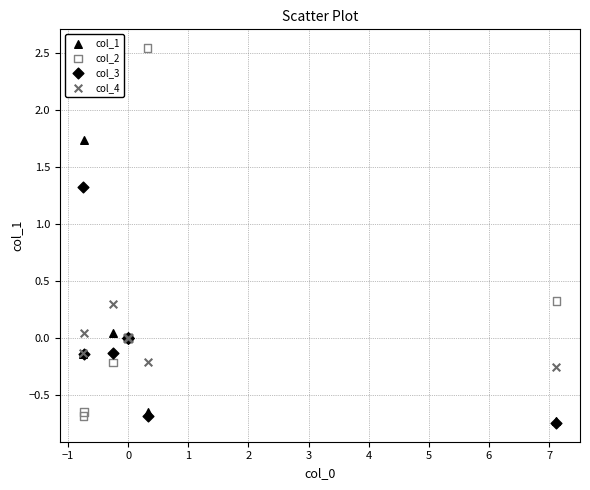

Which series has the largest Y range (max minus min)?

col_2